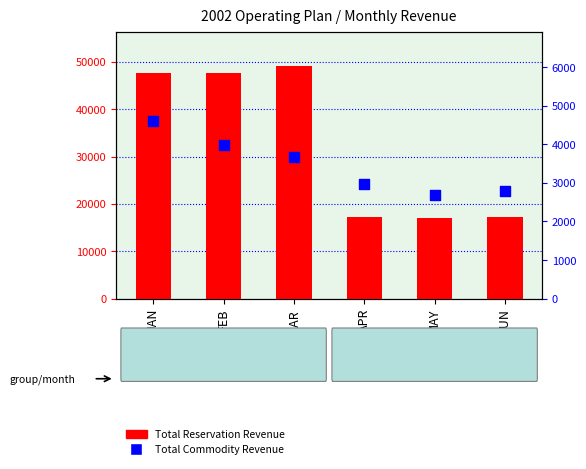

What are all the series names shown in the legend?

Total Reservation Revenue, Total Commodity Revenue